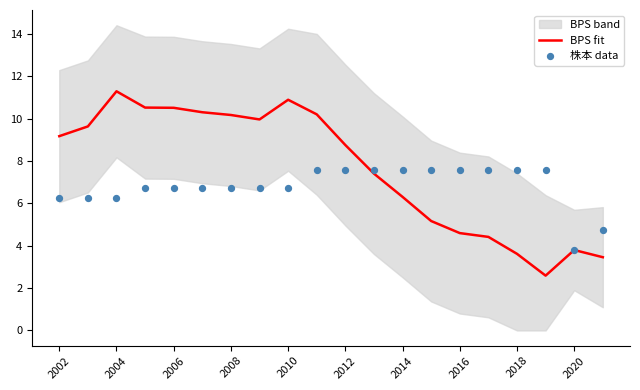

Where does the BPS fit series first go above 9?

2002